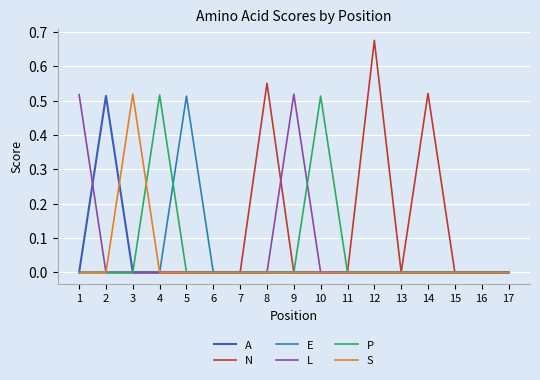

Is this an area chart (filled region under the line)?

No